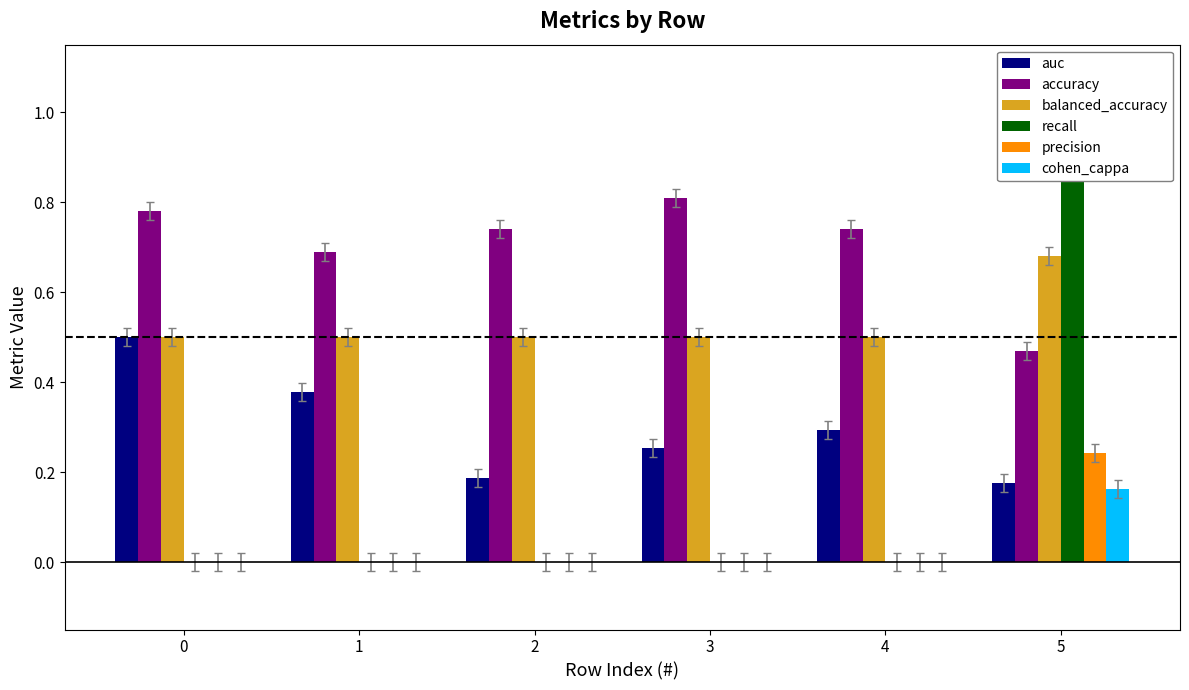

Count the auc values in the range 0 to 1.

6